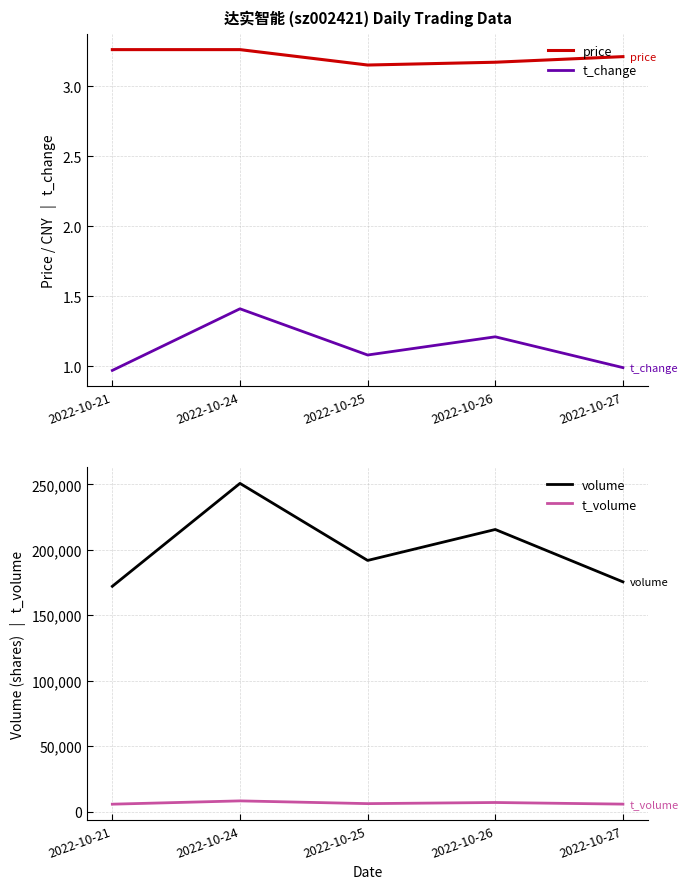

At which category is the sum across all series the highest?

2022-10-24